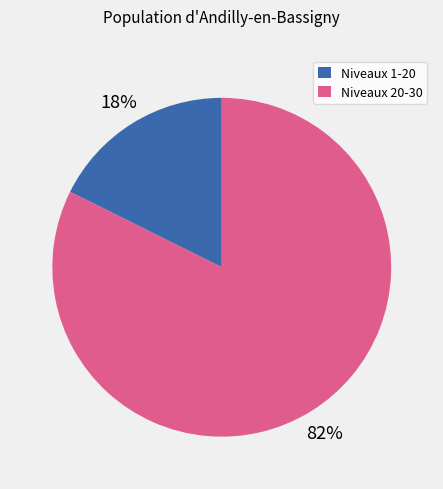

What percentage is the Niveaux 20-30 slice, to the nearest percent?

82%